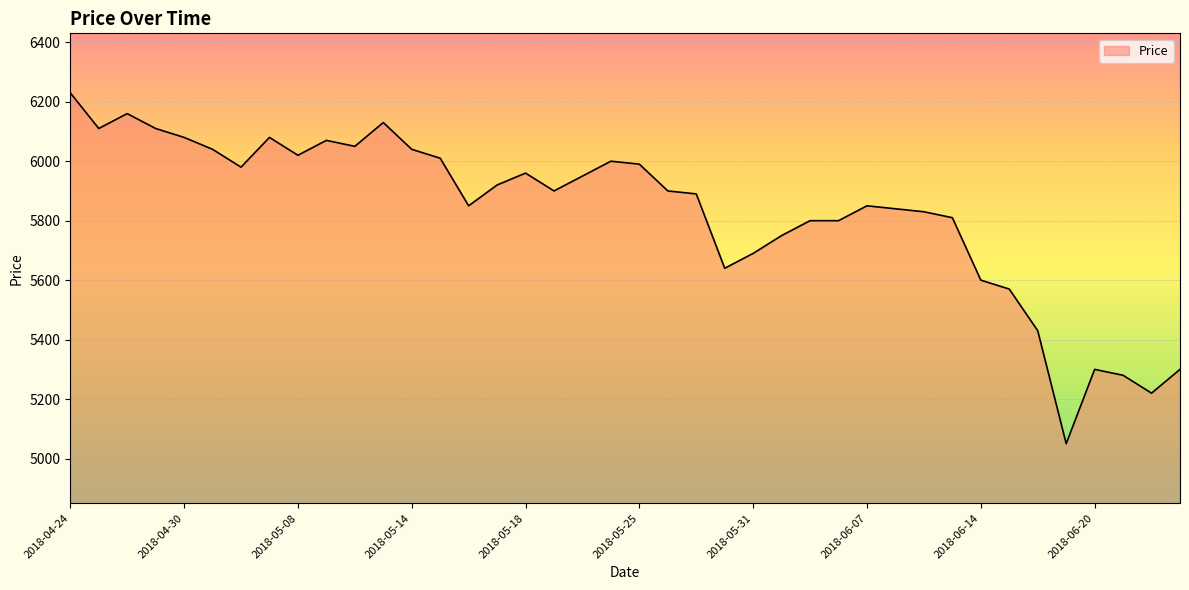

What is the difference between the maximum and minimum values?

1180